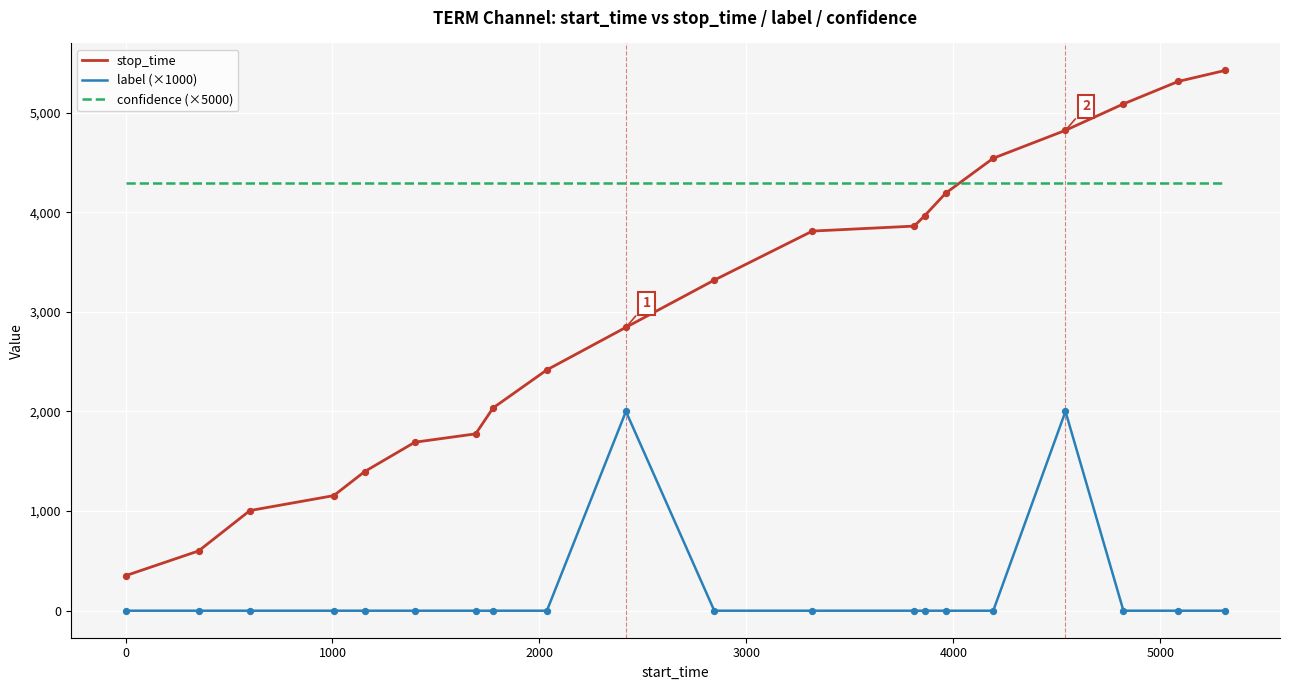

List the series in order of their peak value, highest first.

stop_time, confidence (×5000), label (×1000)